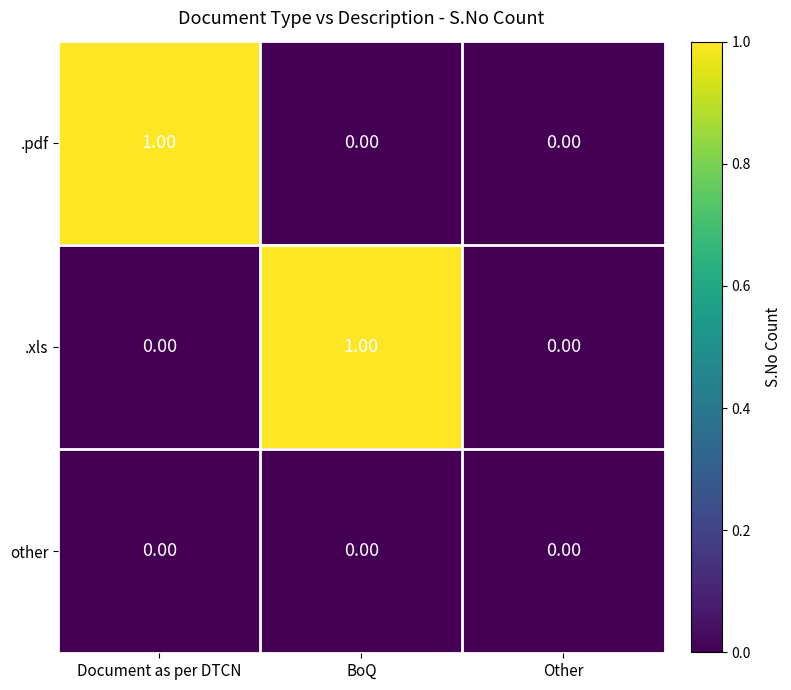

Is the value of other at BoQ greater than the value of .xls at BoQ?

No